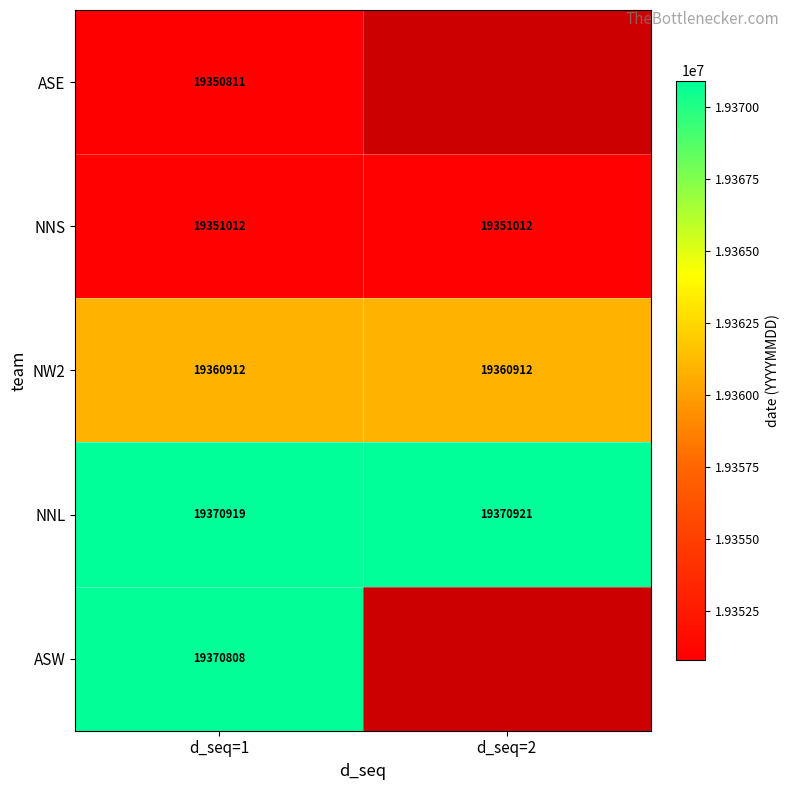

Is the value of ASW at d_seq=1 greater than the value of ASE at d_seq=1?

Yes